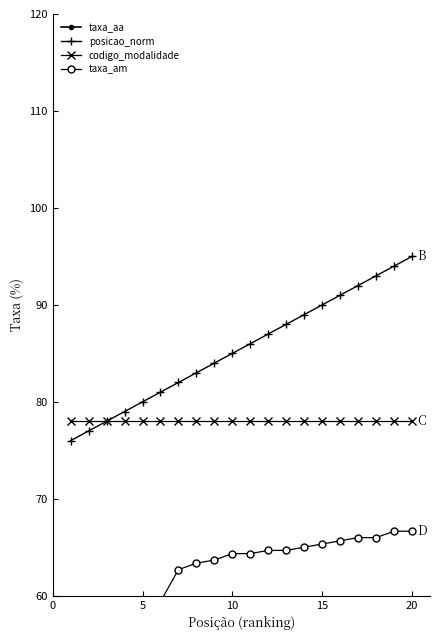

What are all the series names shown in the legend?

taxa_aa, posicao_norm, codigo_modalidade, taxa_am